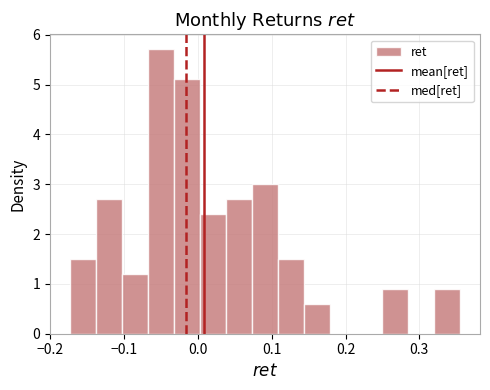

Around what value on the x-axis is the tallest bar? Give the approximate position of its centre, as read against the axis.

-0.05